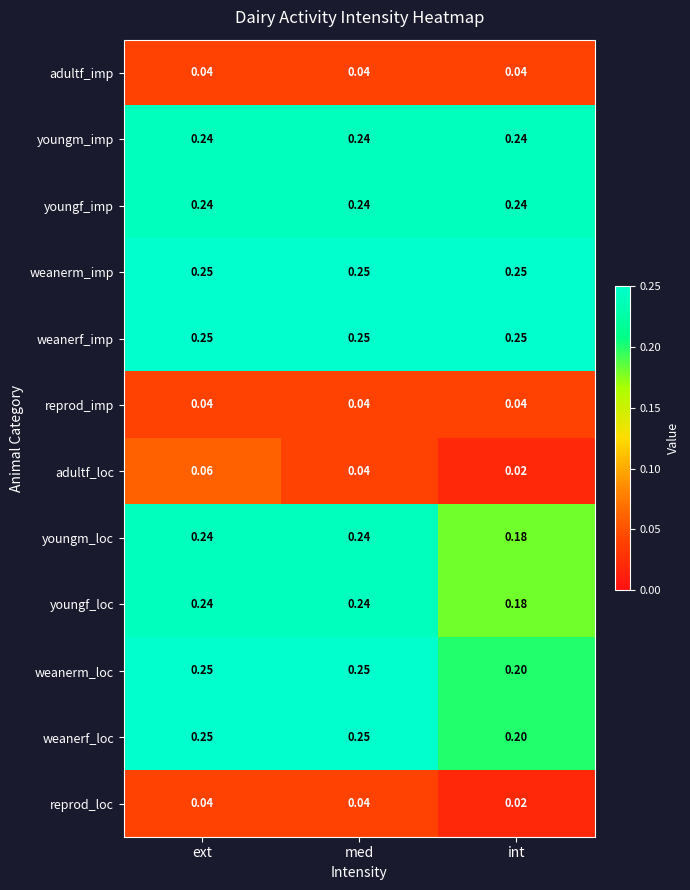

Is the value of weanerf_loc at int greater than the value of reprod_imp at ext?

Yes